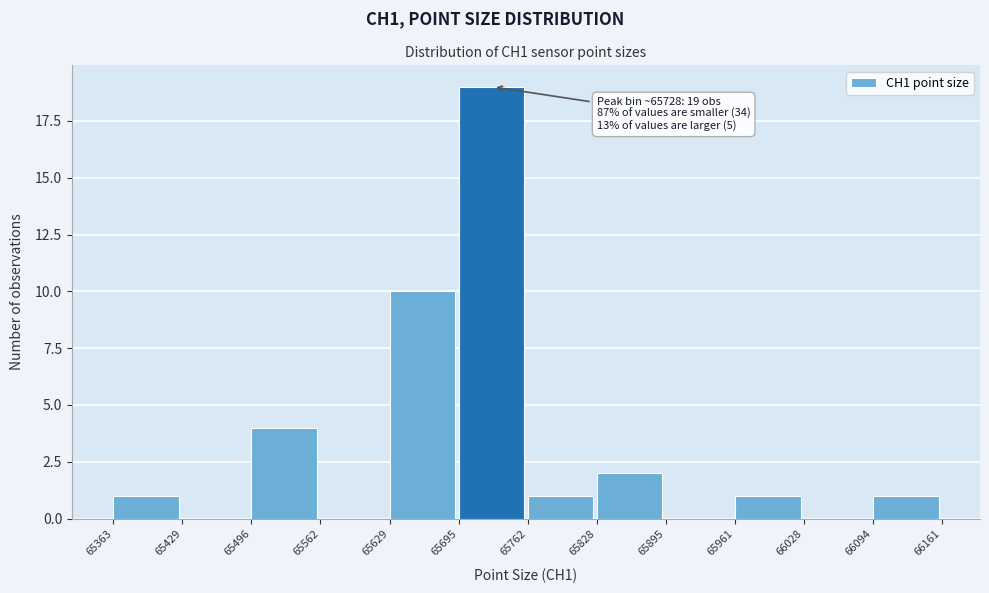

Which range on the x-axis has the tallest bar?

65695 to 65762